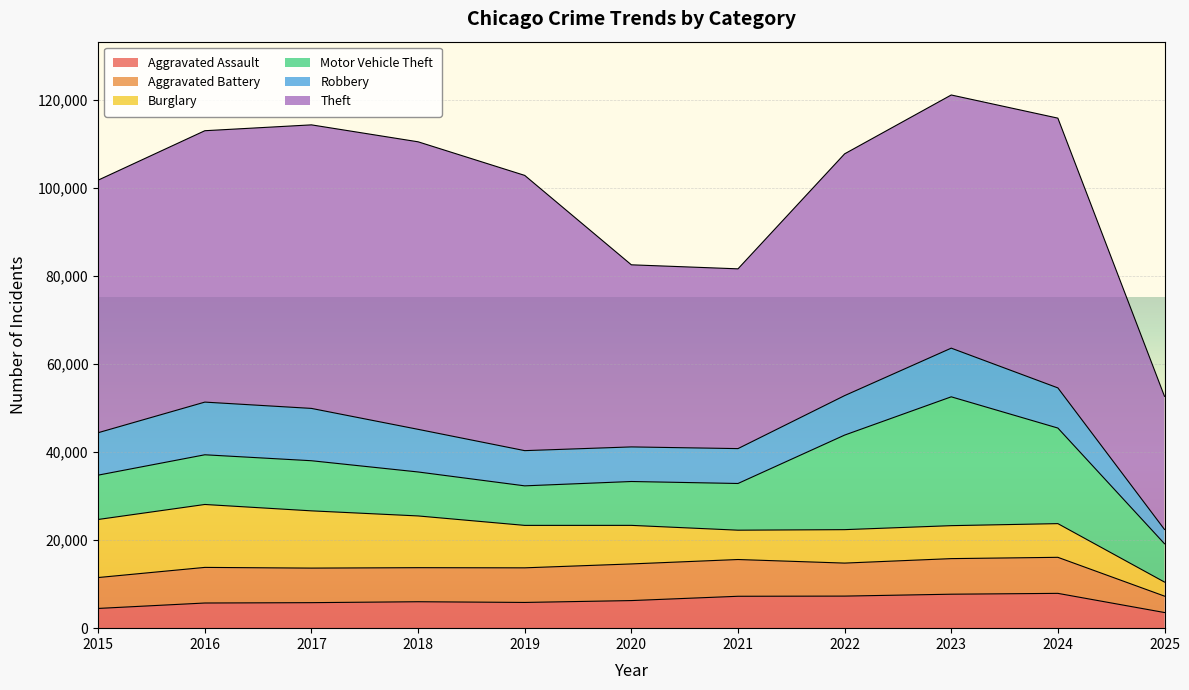

Which series has the largest range (max minus min)?

Theft